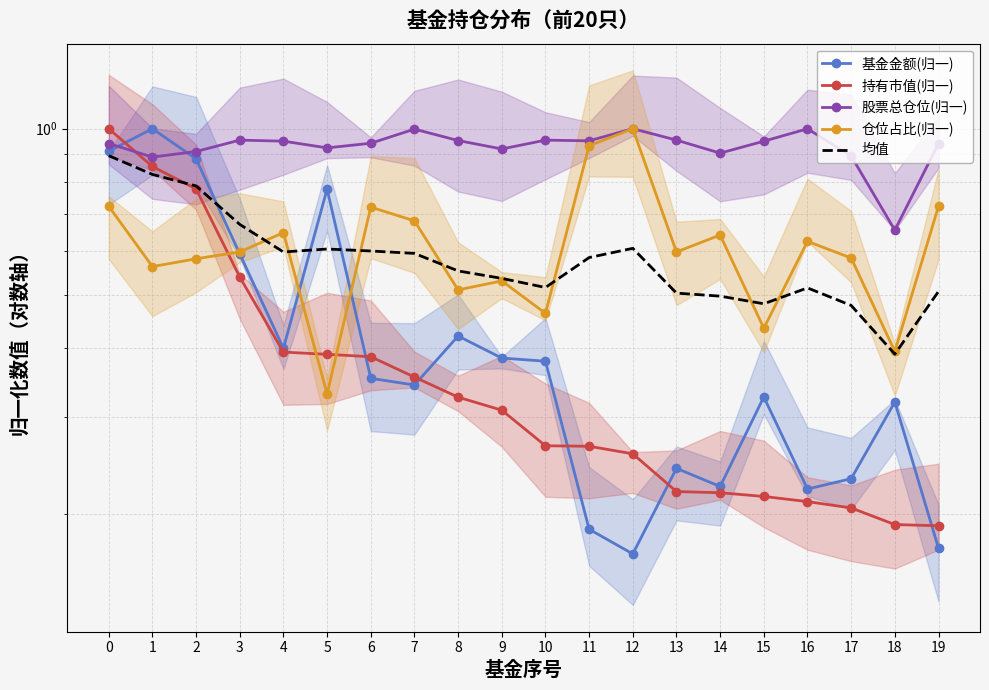

At 16, list the series in order from largest to smallest.

股票总仓位(归一), 仓位占比(归一), 均值, 基金金额(归一), 持有市值(归一)